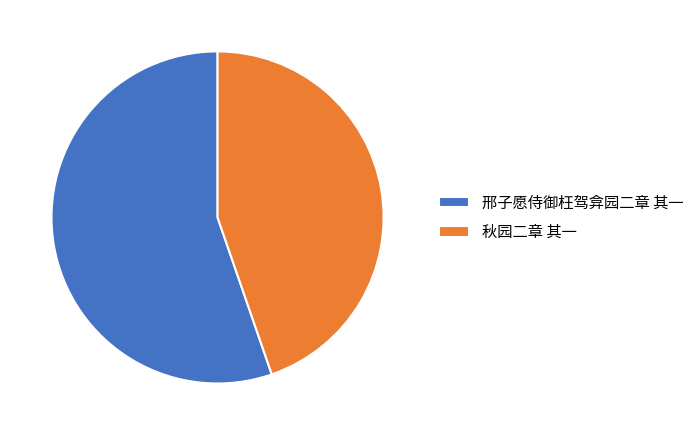

Combined, do 邢子愿侍御枉驾弇园二章 其一 and 秋园二章 其一 account for over 50%?

Yes